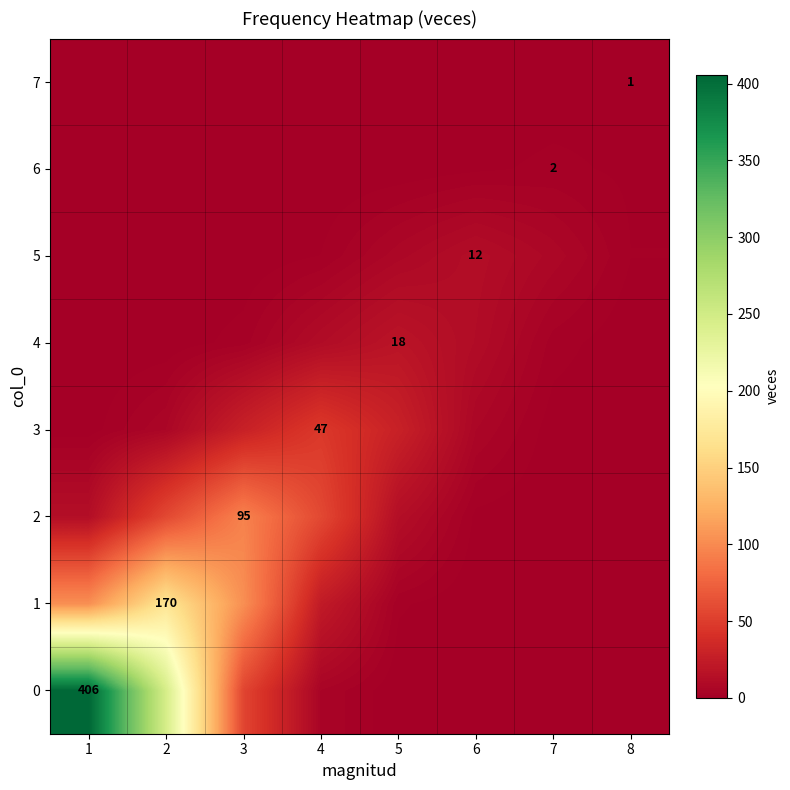

The 7 series shows 0.0 at 3. True or false?

False